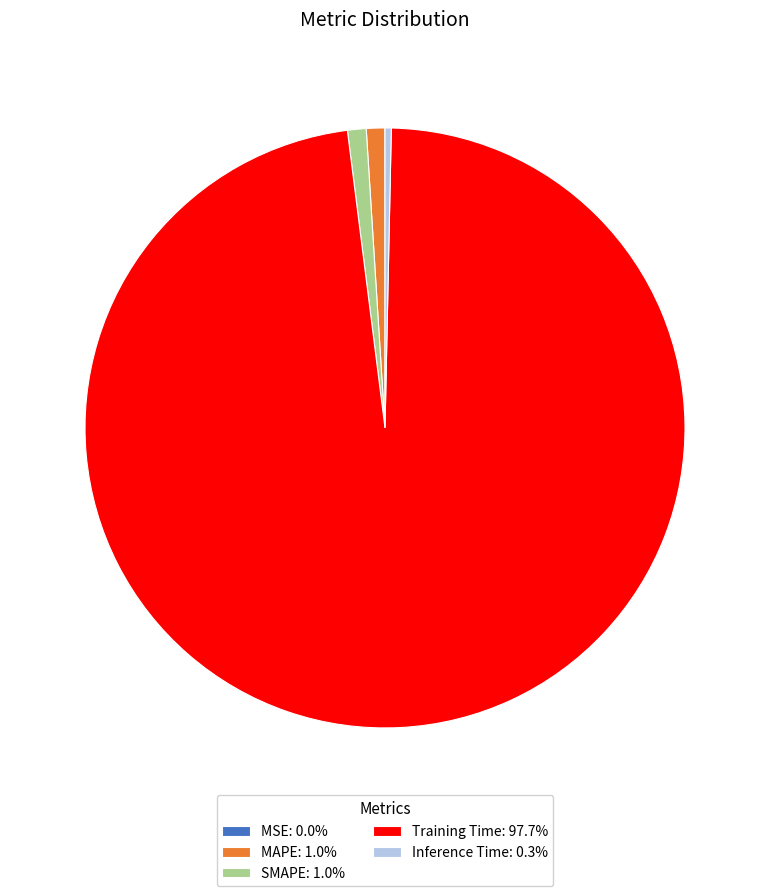

Does any single category account for the majority?

Yes